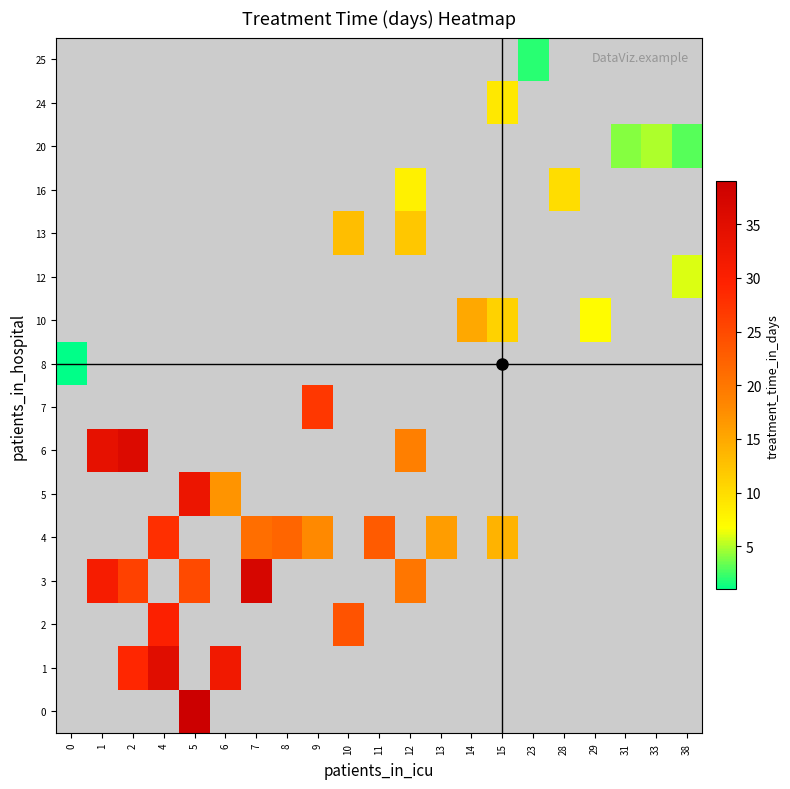

The value of 20 at 33 is 3.2. True or false?

False